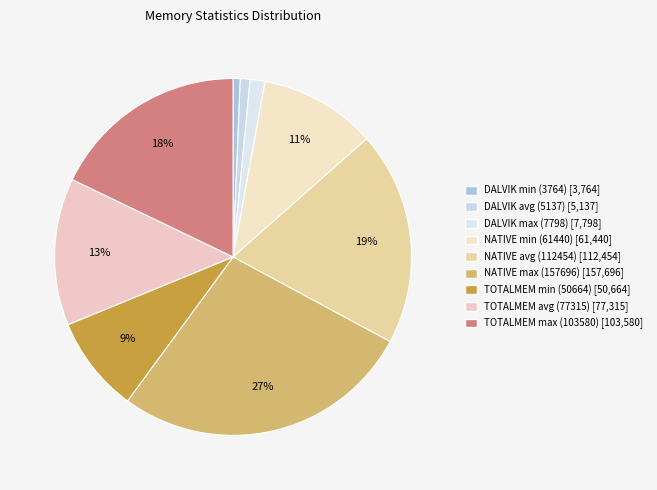

What is the largest slice in the pie chart?

NATIVE max (157696)